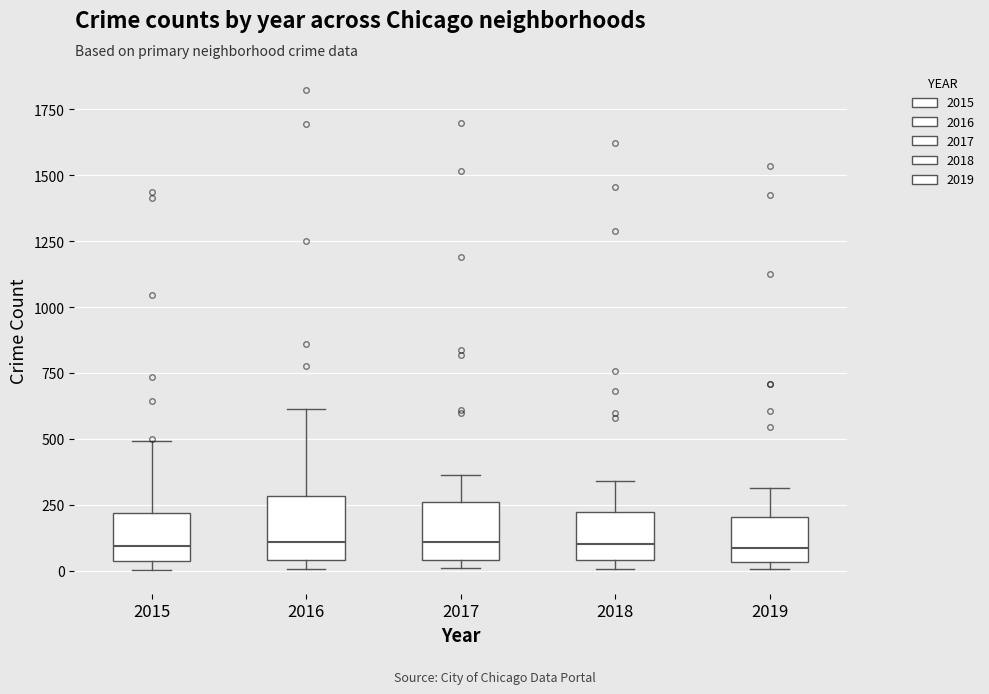

Reading left to right, read every box against the y-axis: the position of its median line, the range the box covers, and the ends of its whiskers. The values are not printed on the chart, so give them approximately, as read against the axis.

2015: median 100, box 50 to 200, whiskers 0 to 500
2016: median 100, box 50 to 300, whiskers 0 to 600
2017: median 100, box 50 to 250, whiskers 0 to 350
2018: median 100, box 50 to 200, whiskers 0 to 350
2019: median 100, box 50 to 200, whiskers 0 to 300